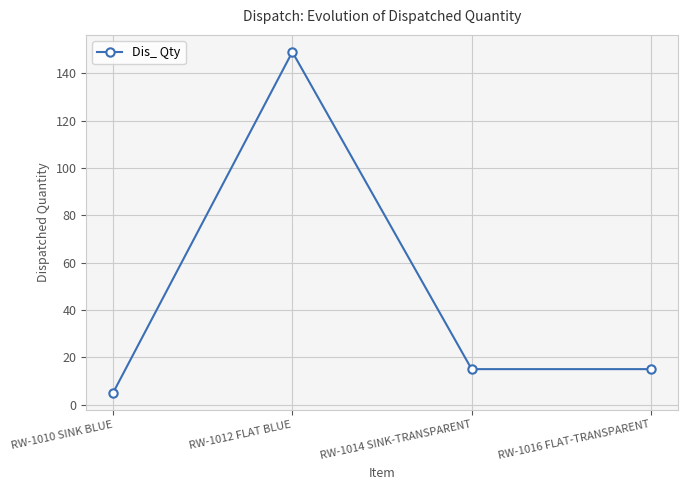

What is the maximum value shown in the chart?

149